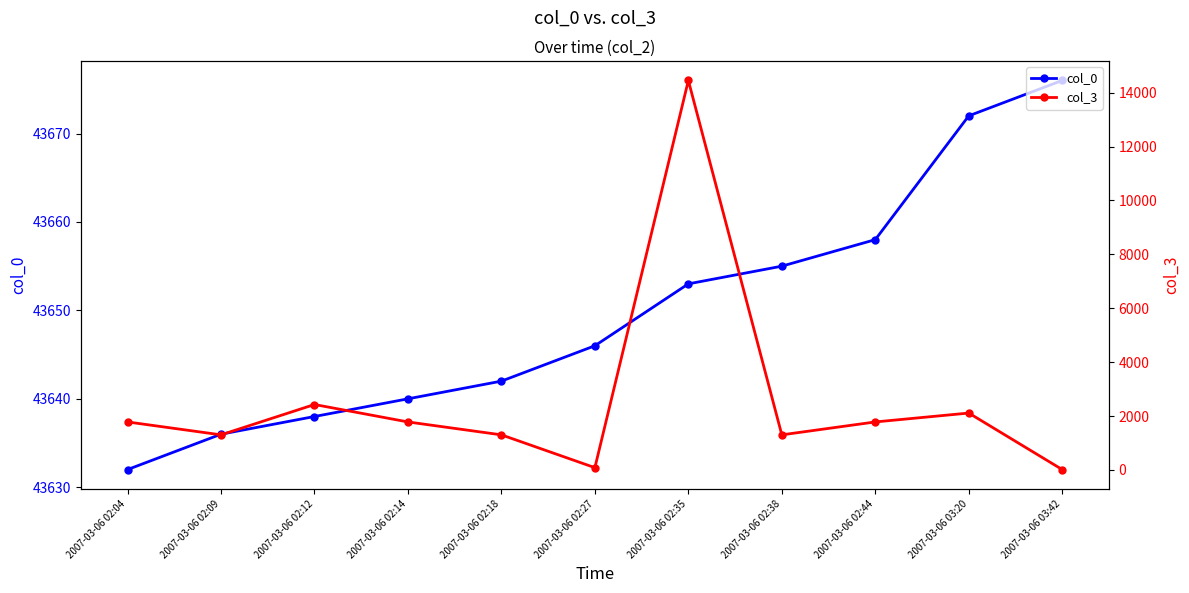

At 2007-03-06 02:38, list the series in order from largest to smallest.

col_0, col_3